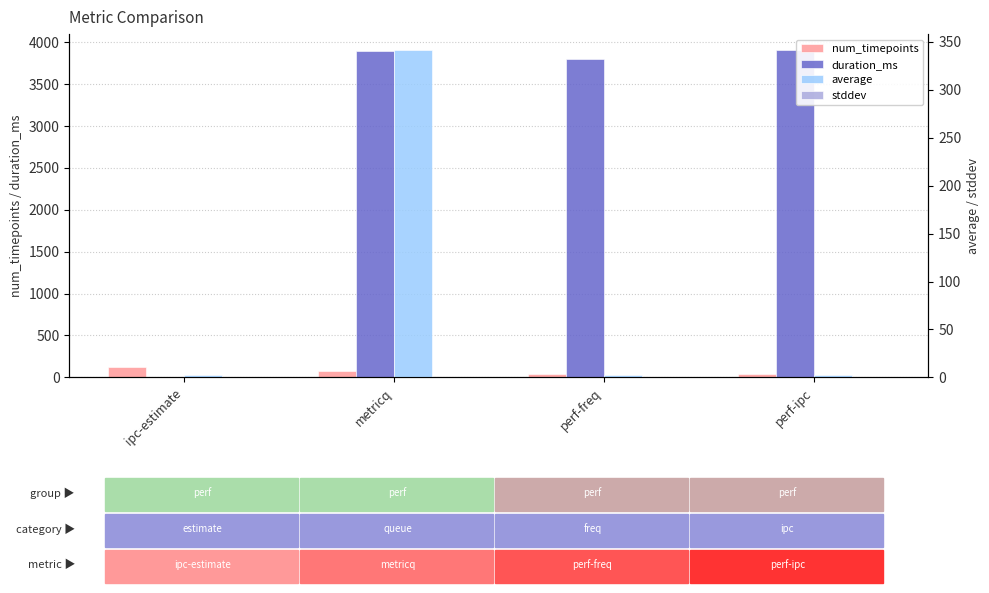

What is the average value of the stddev series?

0.1